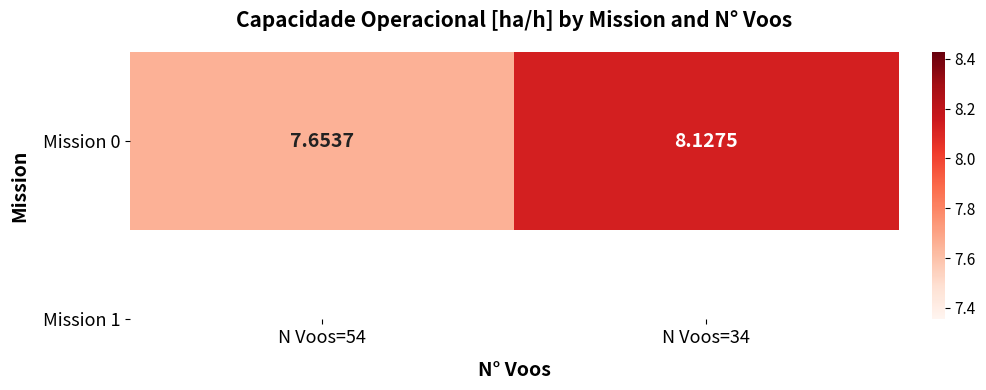

Is it true that the value at N Voos=54 is 7.7?

True